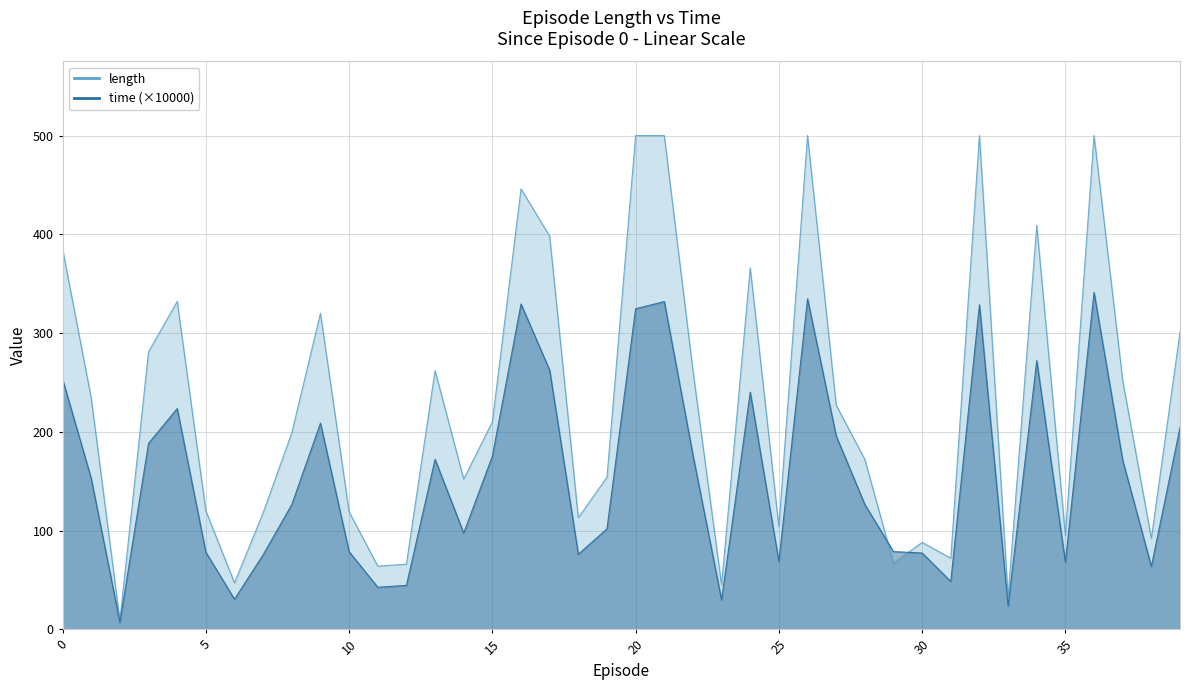

Which series changed the most between 19 and 22?

length